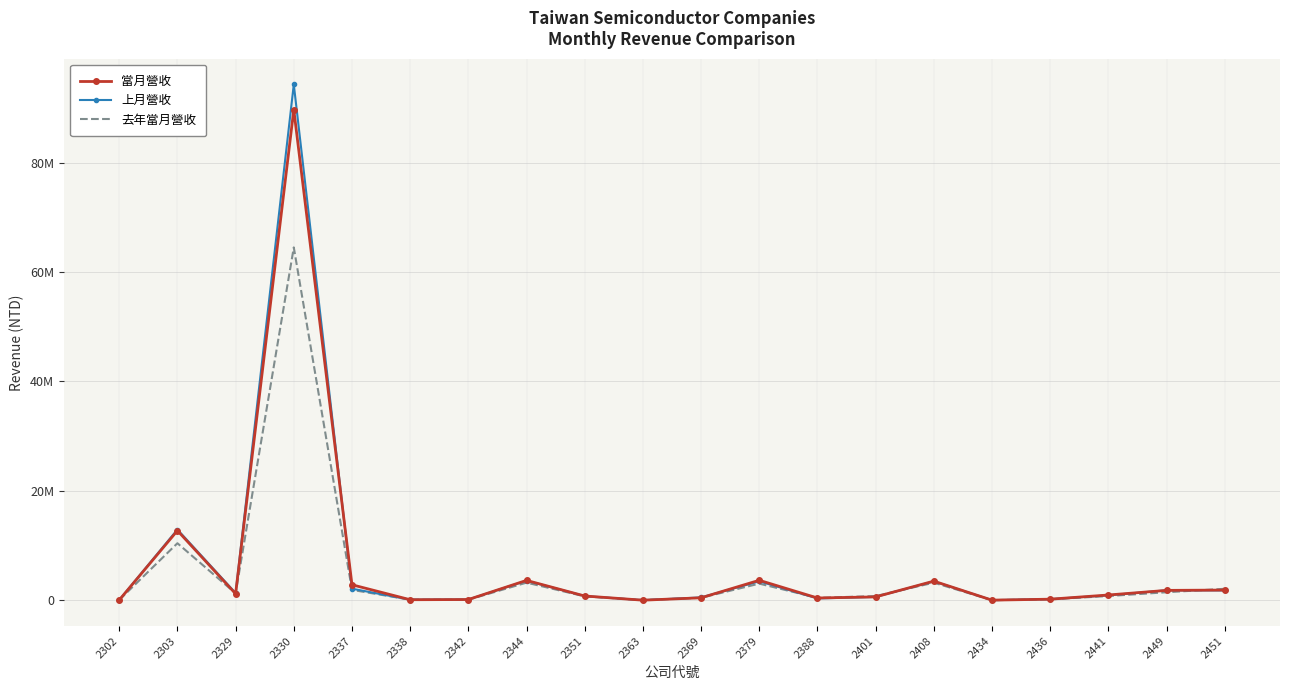

What is the average value of the 當月營收 series?

6231072